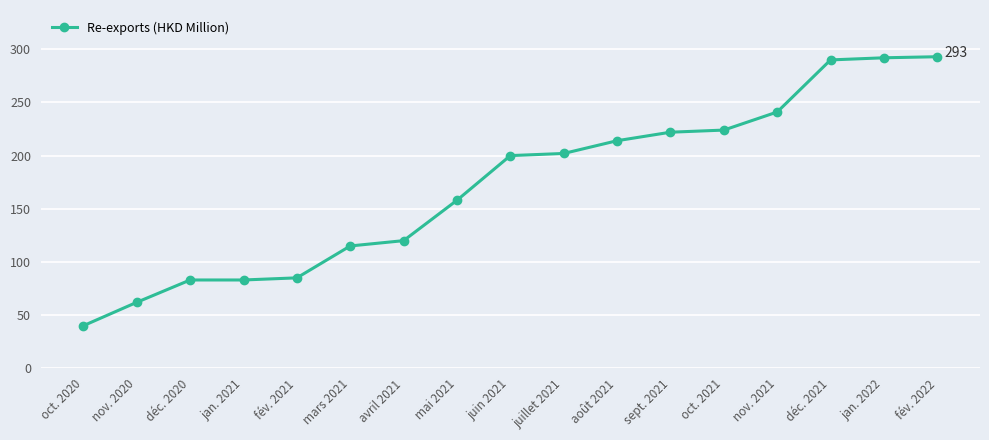

What position from the right is juillet 2021?

8